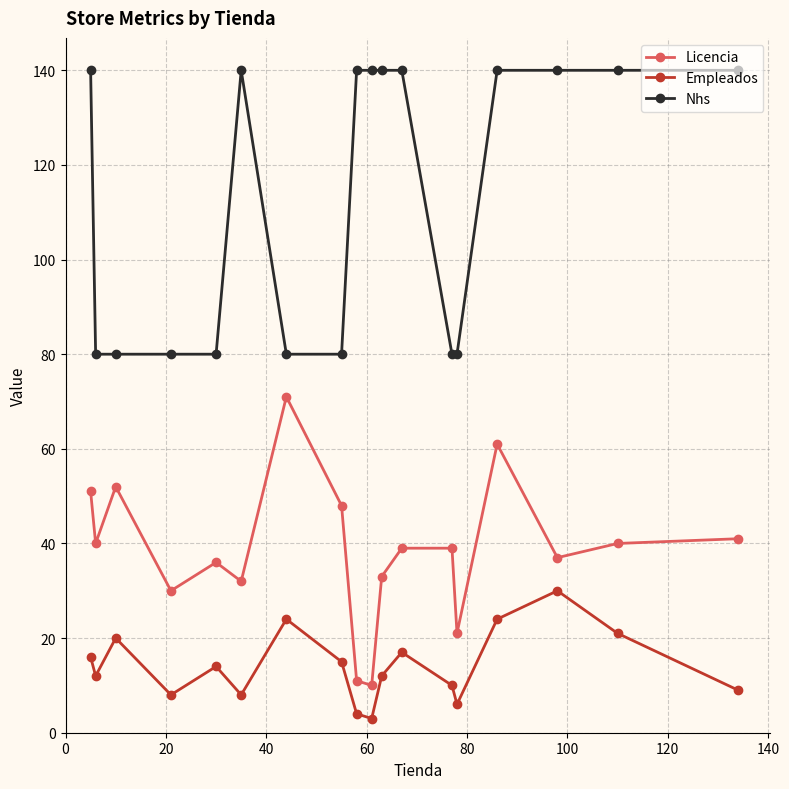

How many series are shown in this chart?

3